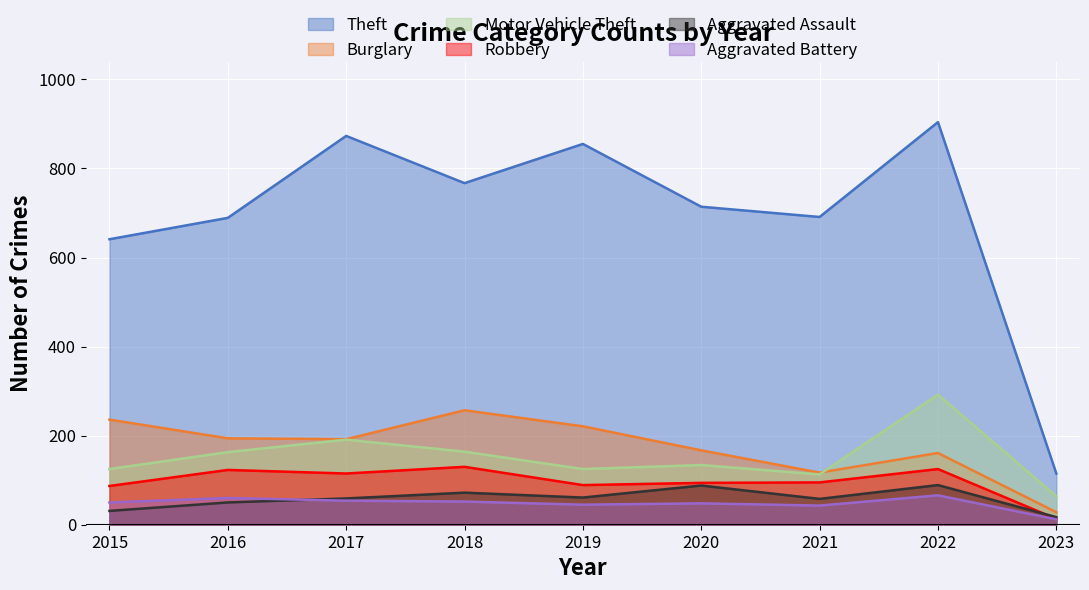

In Motor Vehicle Theft, how many points are lower than both neighbors (excluding endpoints)?

2